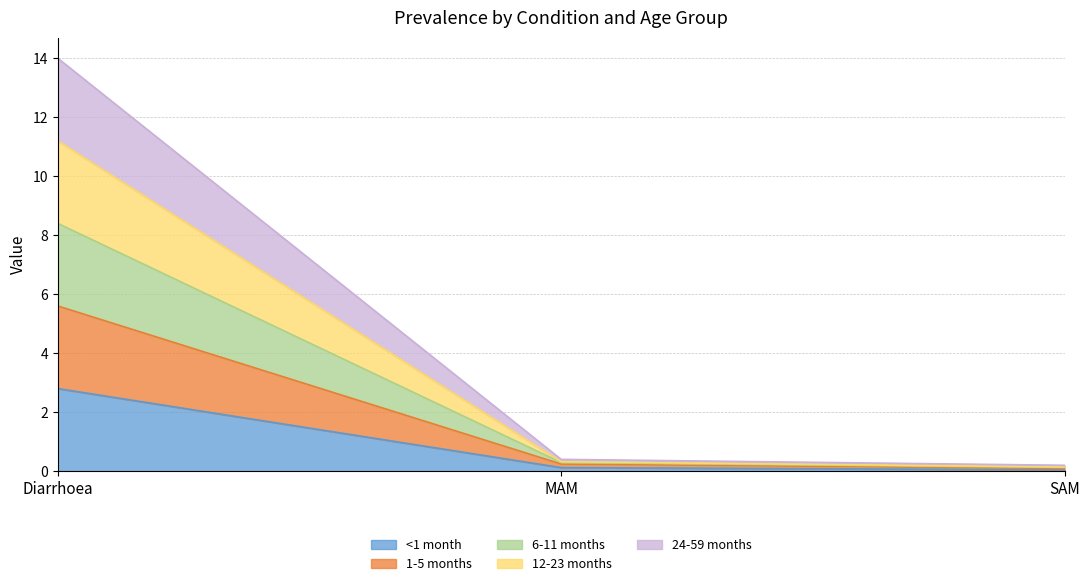

Is the value of 12-23 months at MAM greater than the value of 24-59 months at SAM?

Yes